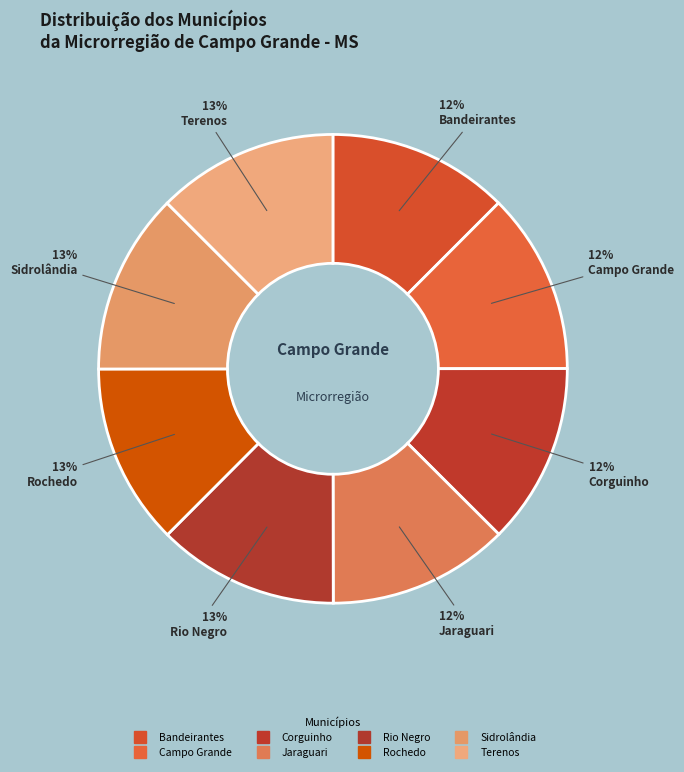

How many segments does this pie chart have?

8